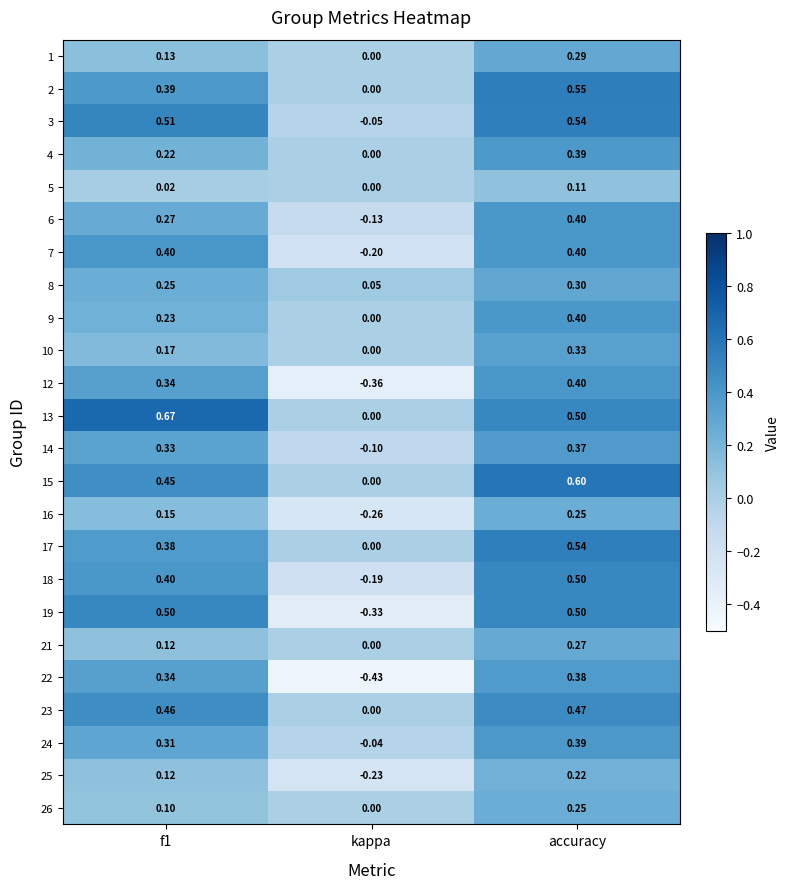

At which label is 9 closest to 0?

kappa